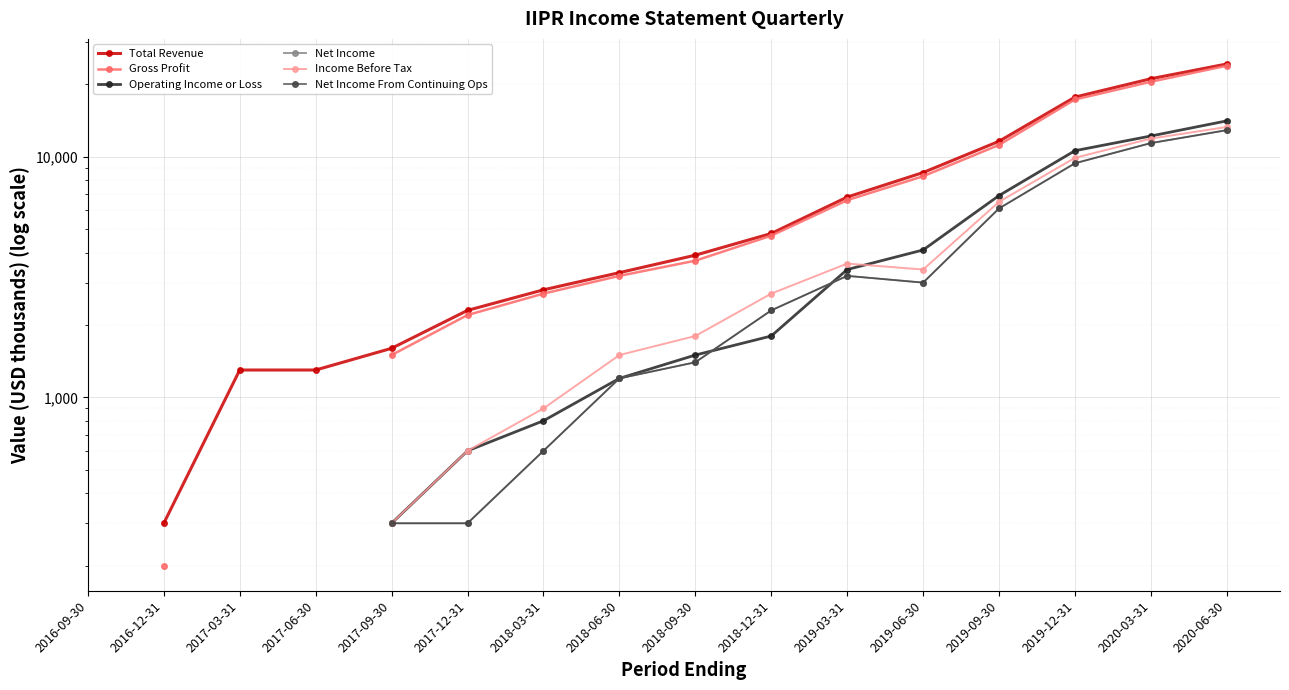

How many positive values does the Operating Income or Loss series have?

12